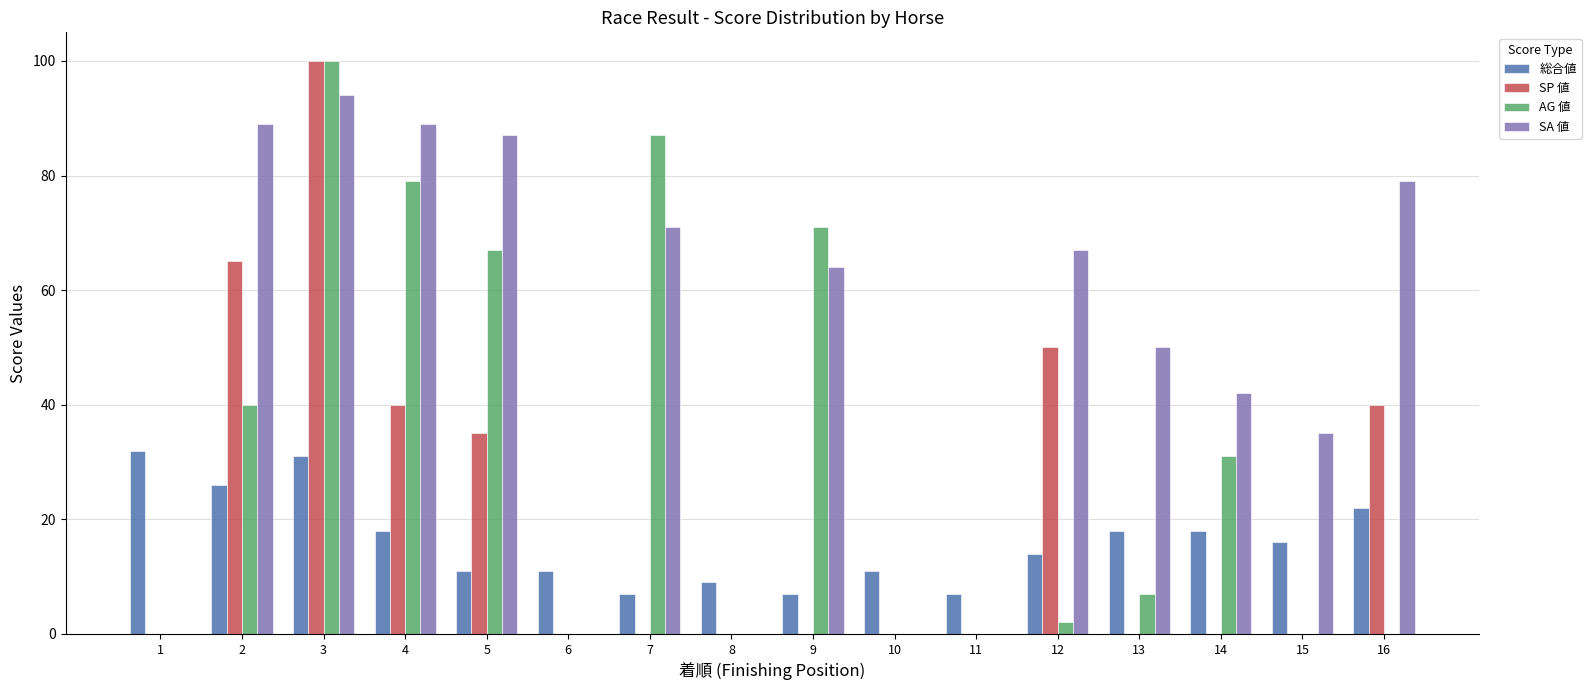

Reading left to right, what are all the values shown in this chart?

総合値: 1=32	2=26	3=31	4=18	5=11	6=11	7=7	8=9	9=7	10=11	11=7	12=14	13=18	14=18	15=16	16=22
SP 値: 1=0	2=65	3=100	4=40	5=35	6=0	7=0	8=0	9=0	10=0	11=0	12=50	13=0	14=0	15=0	16=40
AG 値: 1=0	2=40	3=100	4=79	5=67	6=0	7=87	8=0	9=71	10=0	11=0	12=2	13=7	14=31	15=0	16=0
SA 値: 1=0	2=89	3=94	4=89	5=87	6=0	7=71	8=0	9=64	10=0	11=0	12=67	13=50	14=42	15=35	16=79